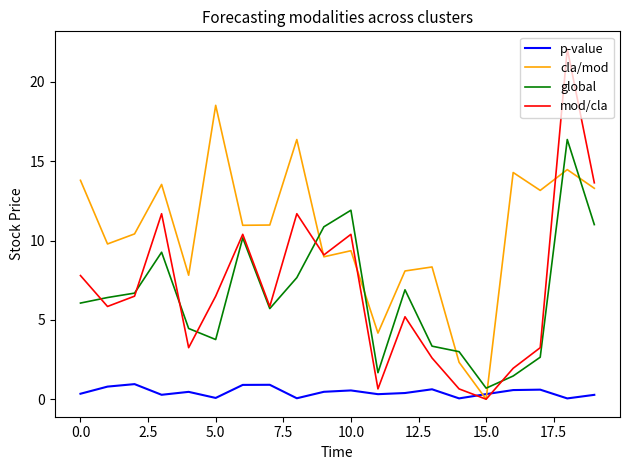

In mod/cla, how many points are higher than both neighbors (excluding endpoints)?

6